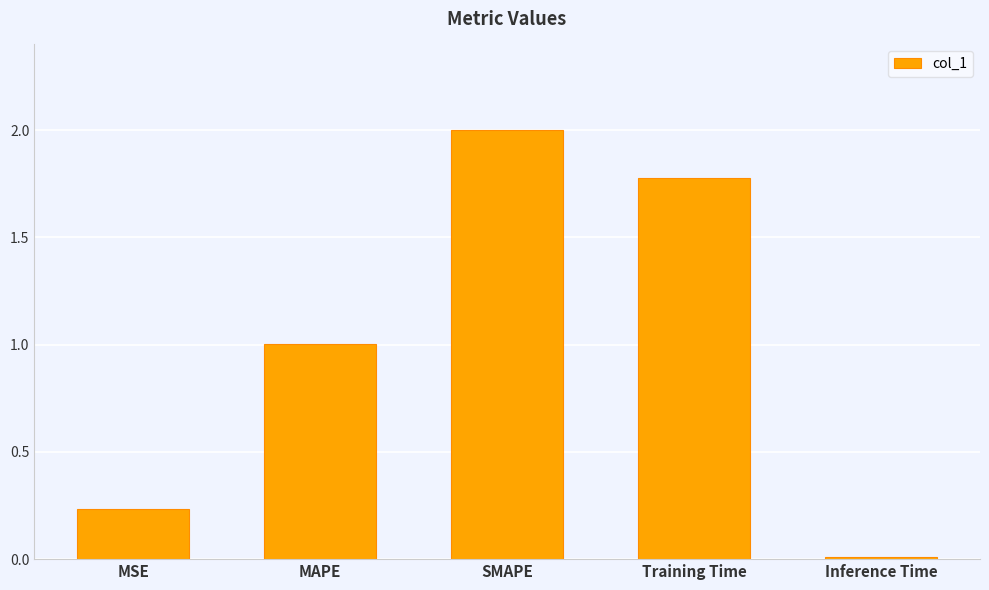

At which category does the chart reach its peak across all series?

SMAPE